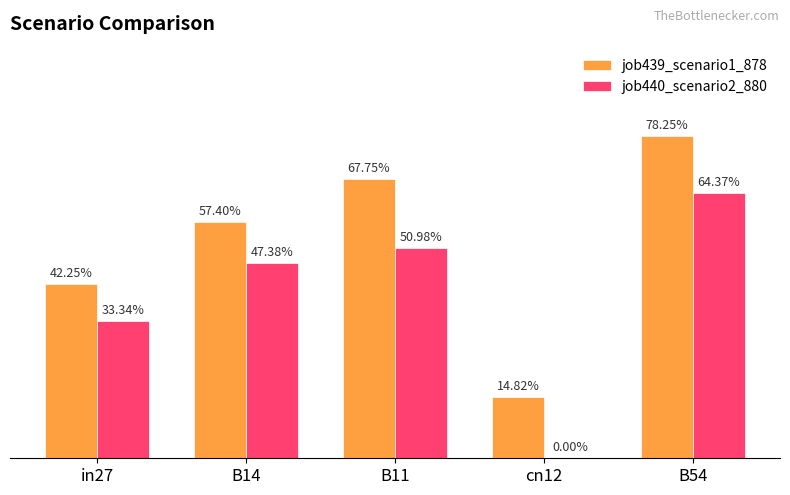

List the series in order of their peak value, highest first.

job439_scenario1_878, job440_scenario2_880